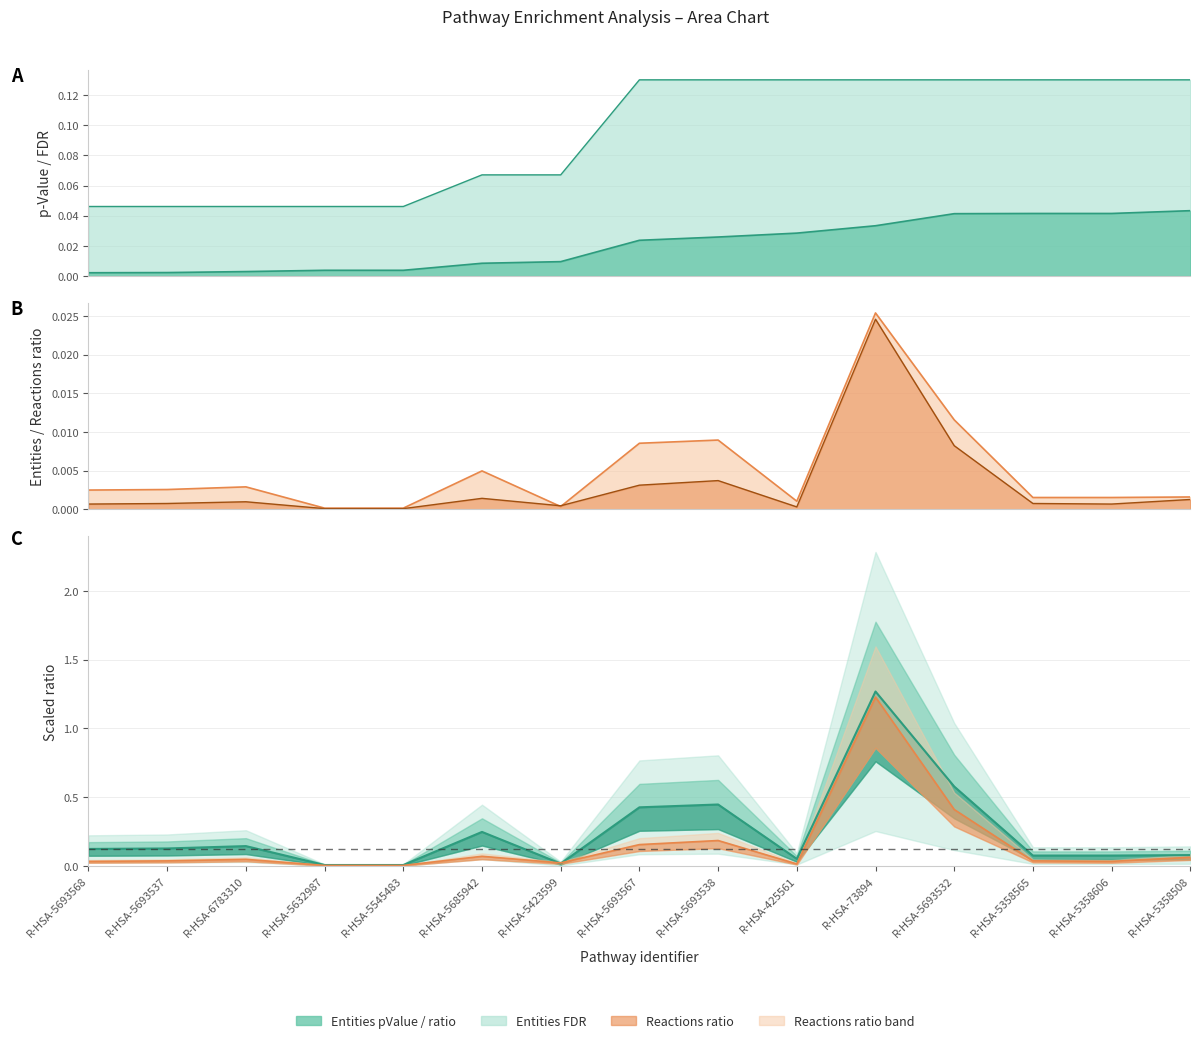

The value of Entities FDR at R-HSA-6783310 is 0.0. True or false?

True